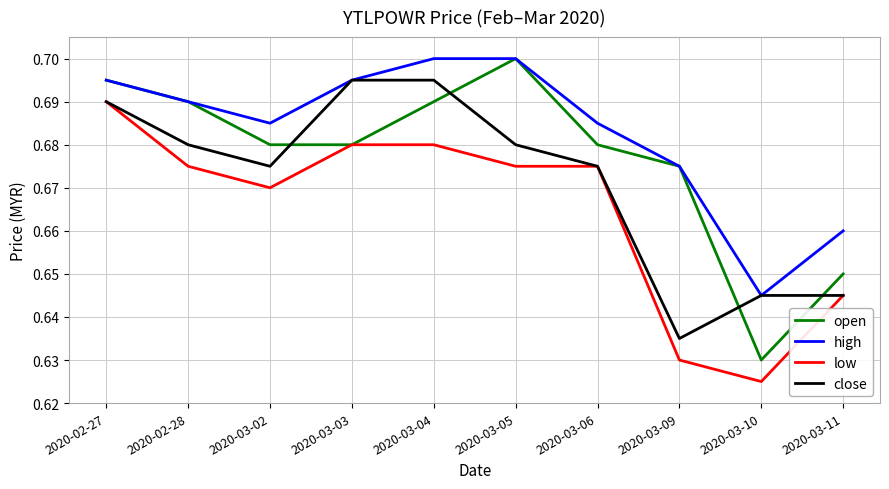

What is the difference between the maximum and second lowest values in the low series?

0.1